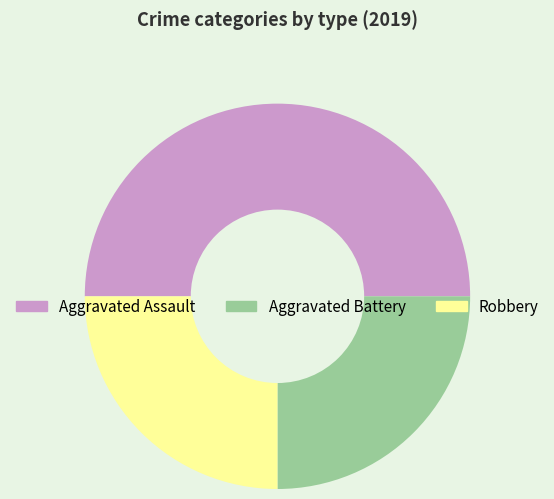

Is the sum of Aggravated Battery and Aggravated Assault greater than half?

Yes